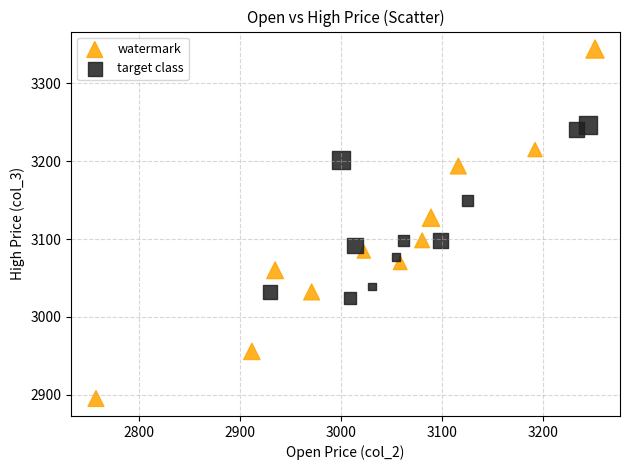

Which series has the widest spread of Y values?

watermark